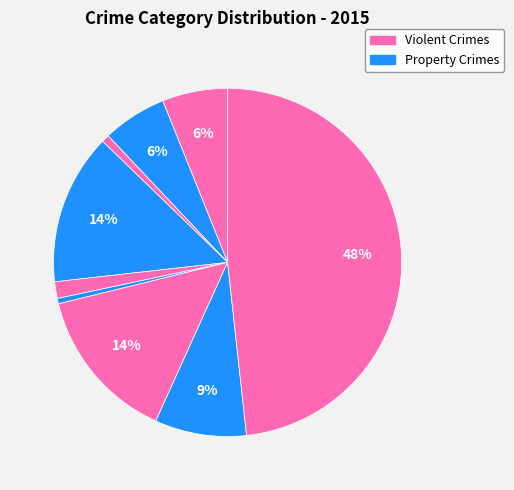

Count the number of slices in the pie.

9